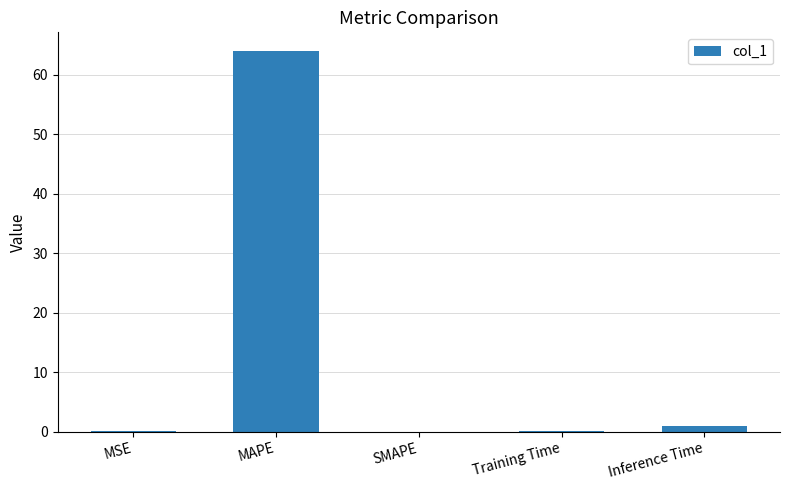

Is it true that the value at SMAPE is 43.1?

False